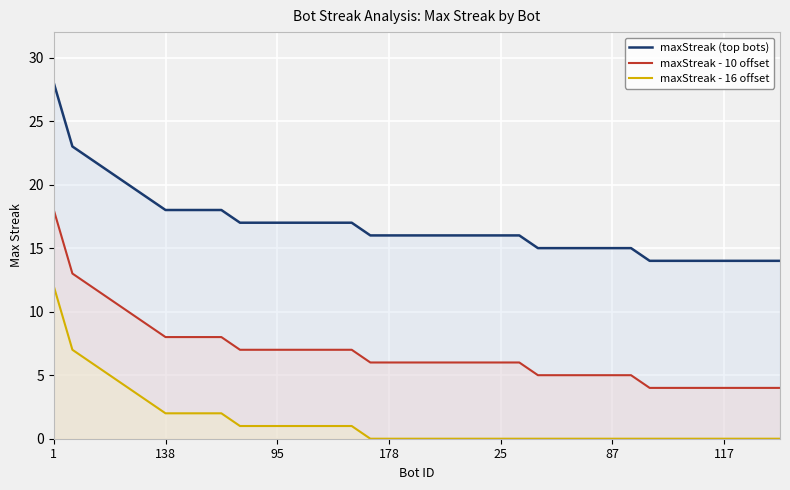

At which label does maxStreak (top bots) reach its minimum?

32